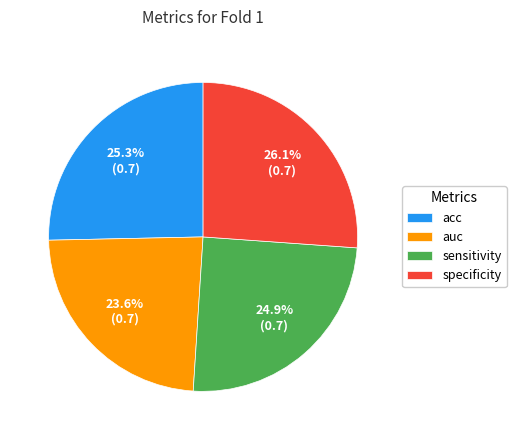

Is the sum of sensitivity and specificity greater than half?

Yes